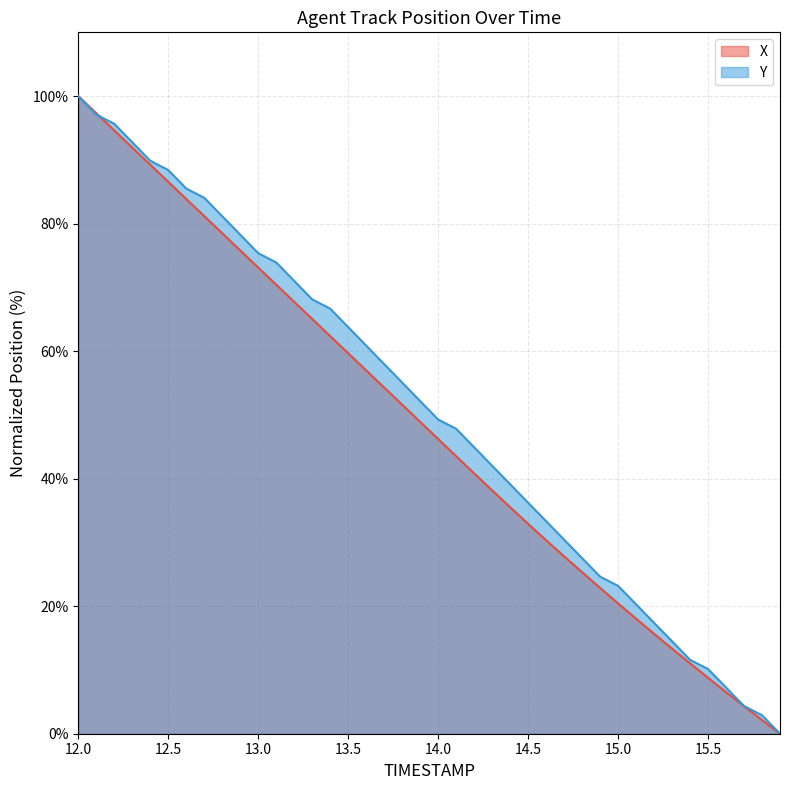

Is it true that Y equals 60.9 at 13.6?

True